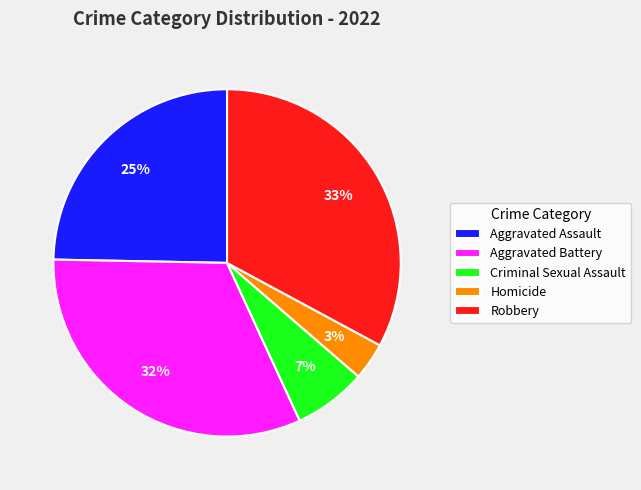

Approximately how many times larger is the value at Robbery compared to Aggravated Assault?

1.3